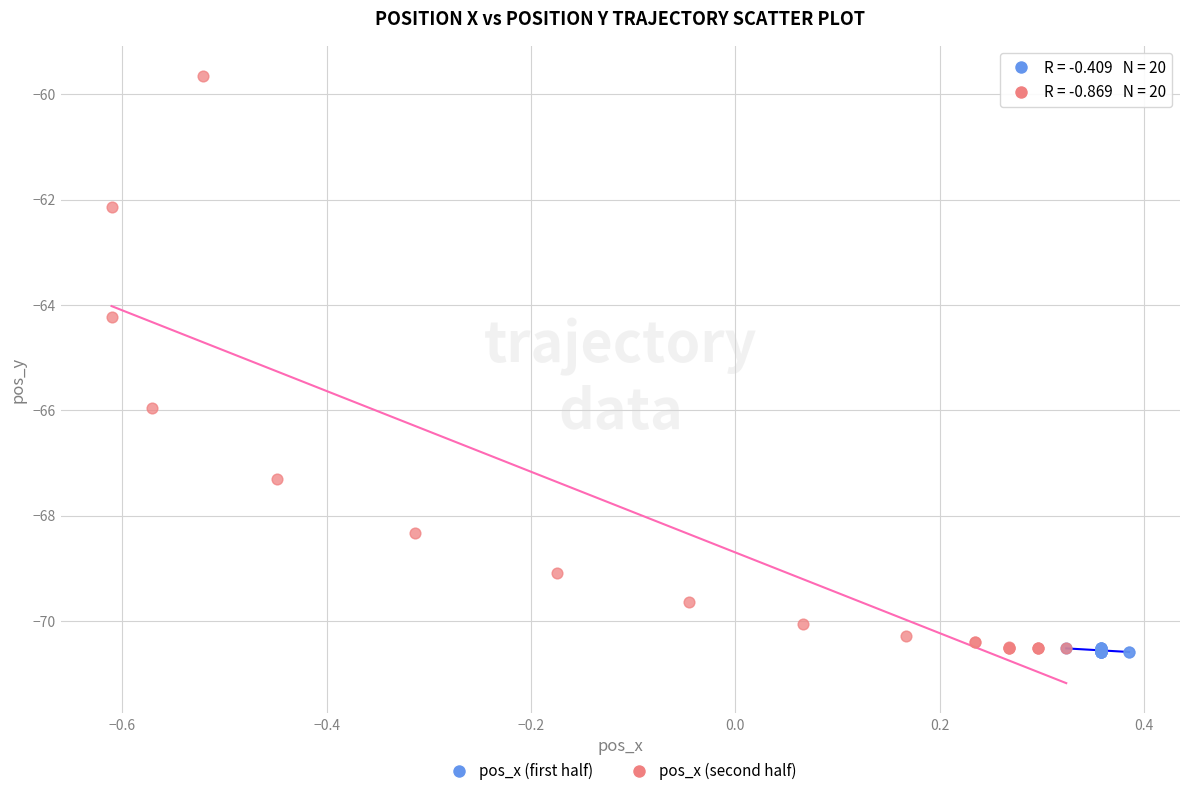

Which series has the largest Y range (max minus min)?

pos_x (second half)